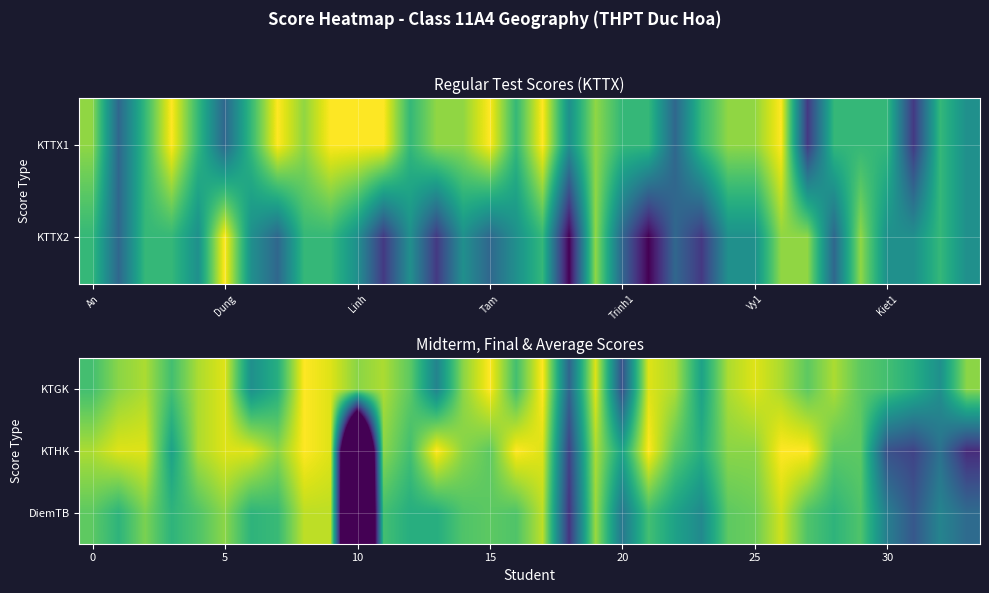

Rank the series by their average value, from highest to lowest.

KTGK, KTHK, DiemTB